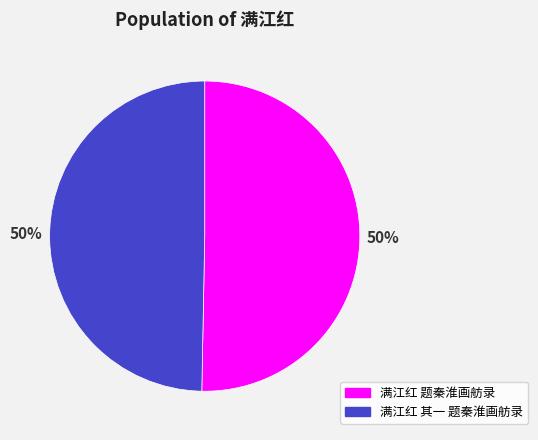

What is the ratio of the value at 满江红 题秦淮画舫录 to the value at 满江红 其一 题秦淮画舫录?

1.0